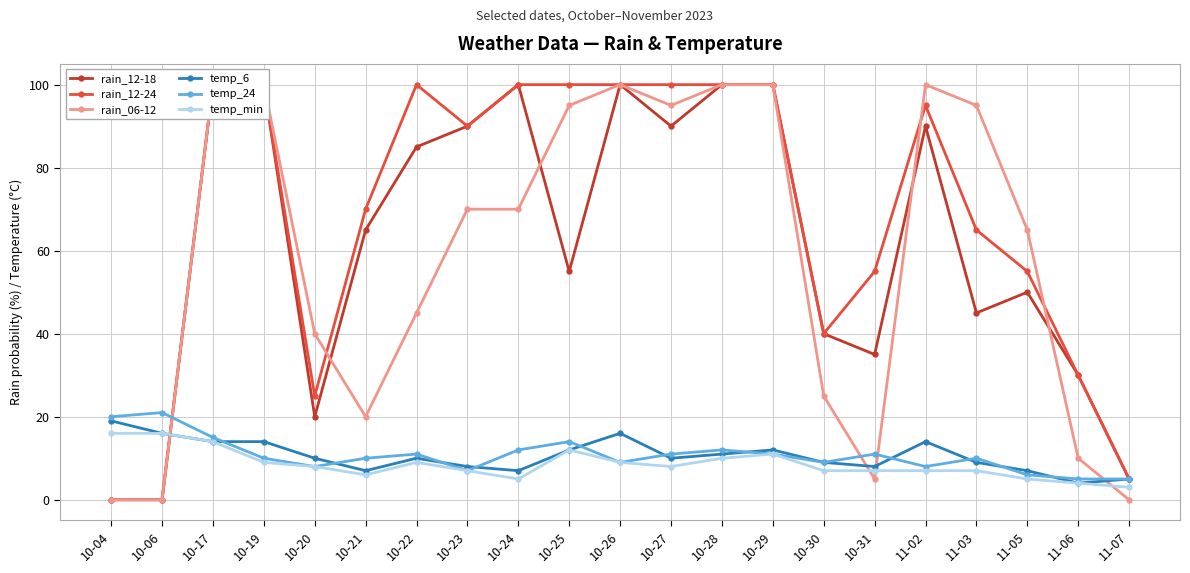

Which has a higher value, 10-27 or 10-29?

10-29